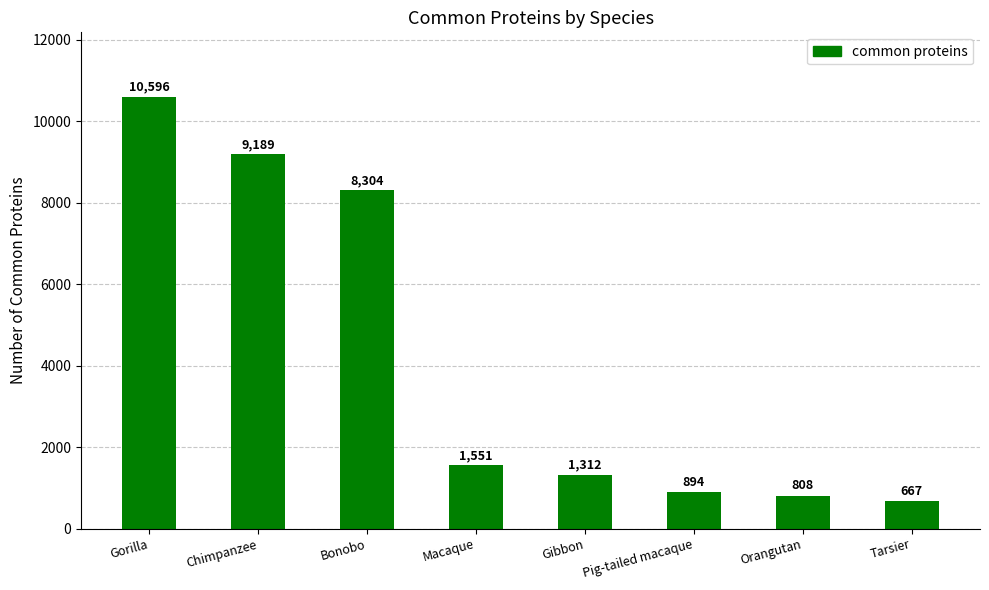

What is the change in value from Chimpanzee to Bonobo?

-885